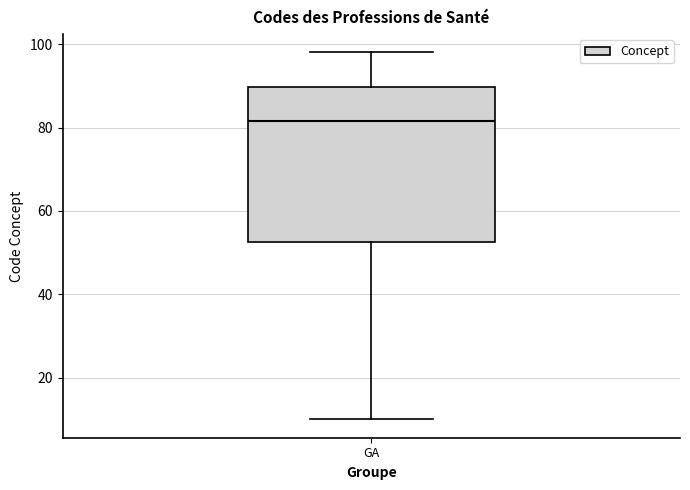

Where is the upper edge of the box for GA on the y-axis? The values are not printed on the chart, so give them approximately, as read against the axis.

90